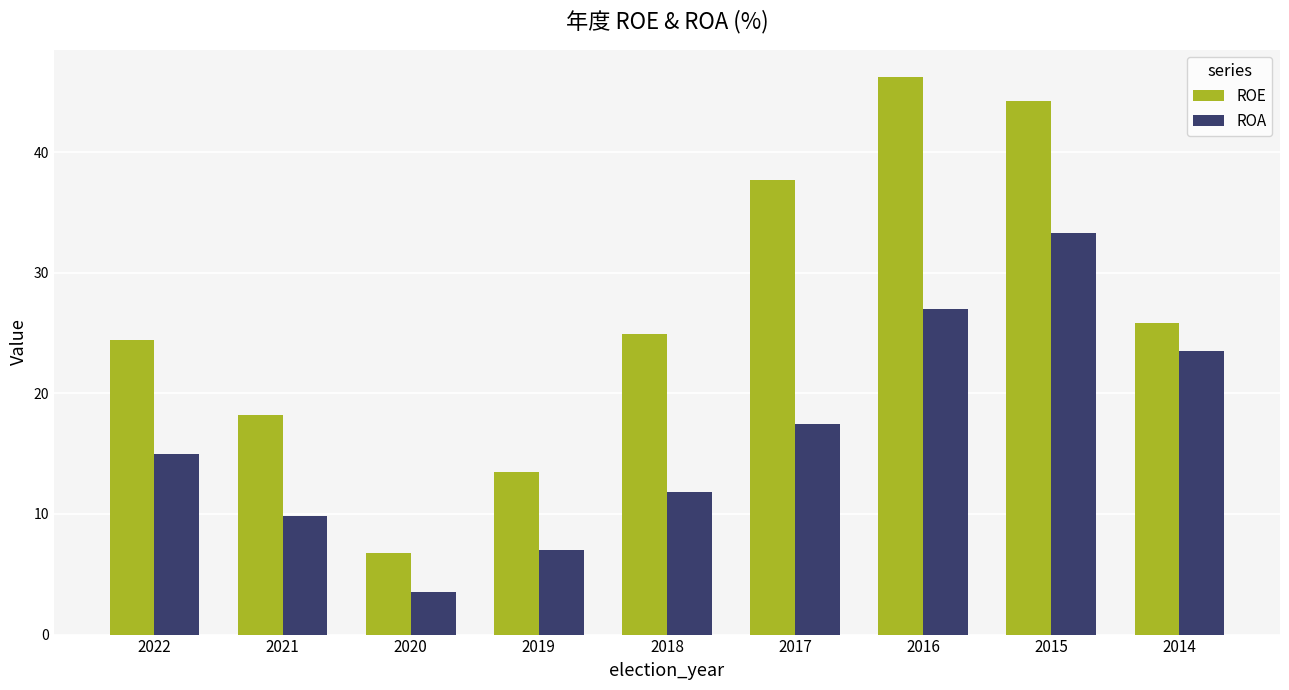

The value of ROA at 2016 is 27.0. True or false?

True